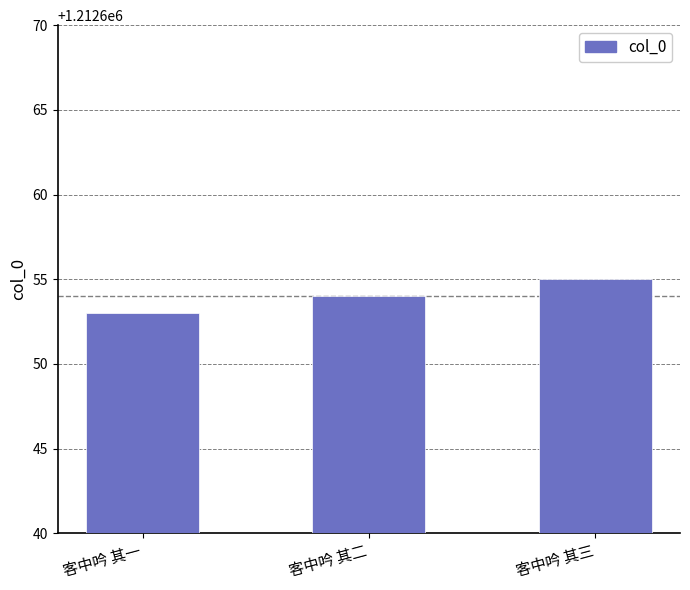

Reading left to right, transcribe all the data shown in this chart.

客中吟 其一=1212653	客中吟 其二=1212654	客中吟 其三=1212655